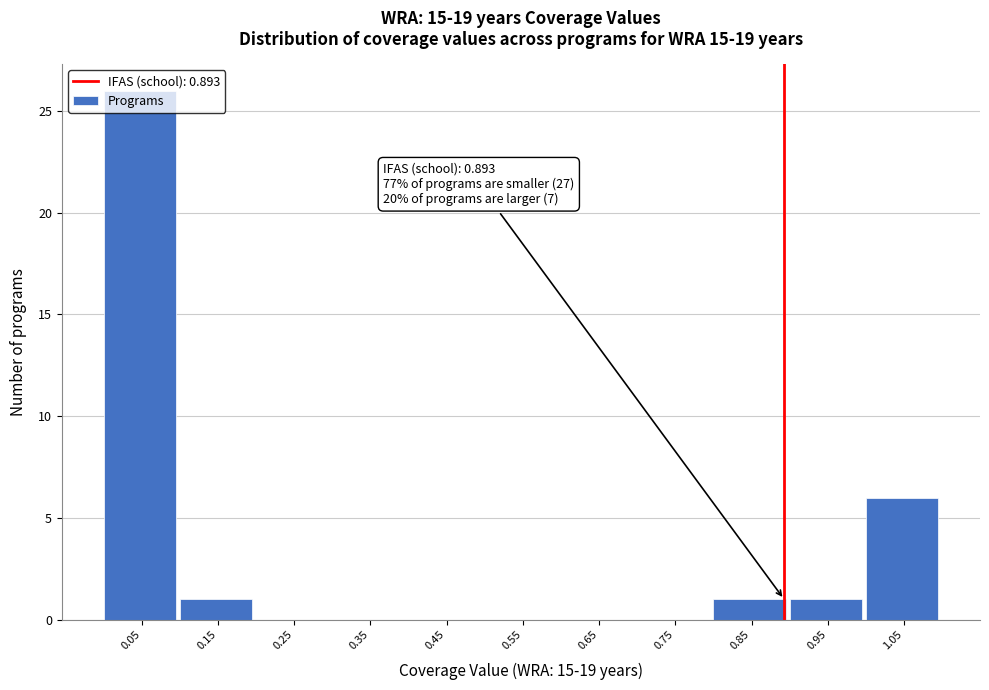

Which range on the x-axis has the tallest bar?

0.0 to 0.1